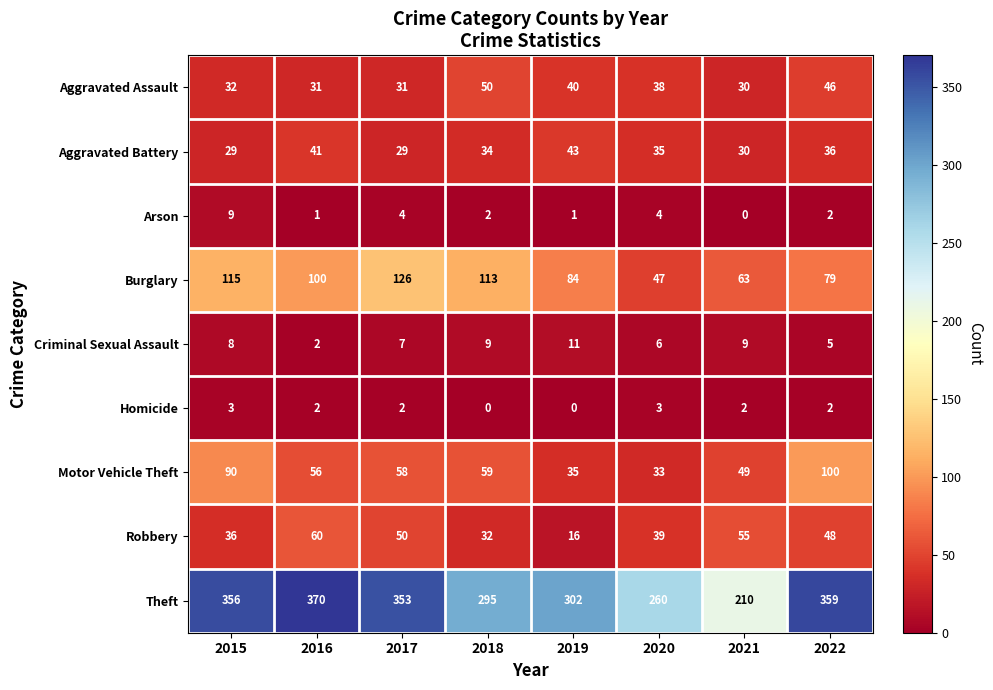

Count the number of categories in the chart.

8